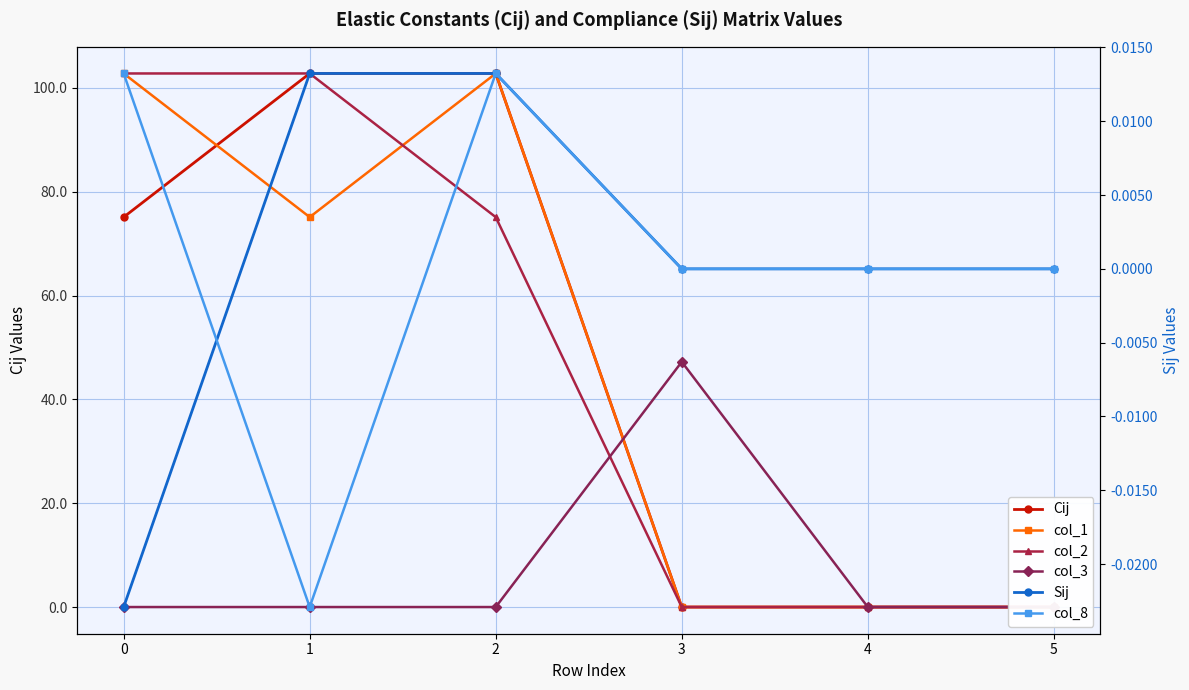

At which label does Sij first exceed 0?

1